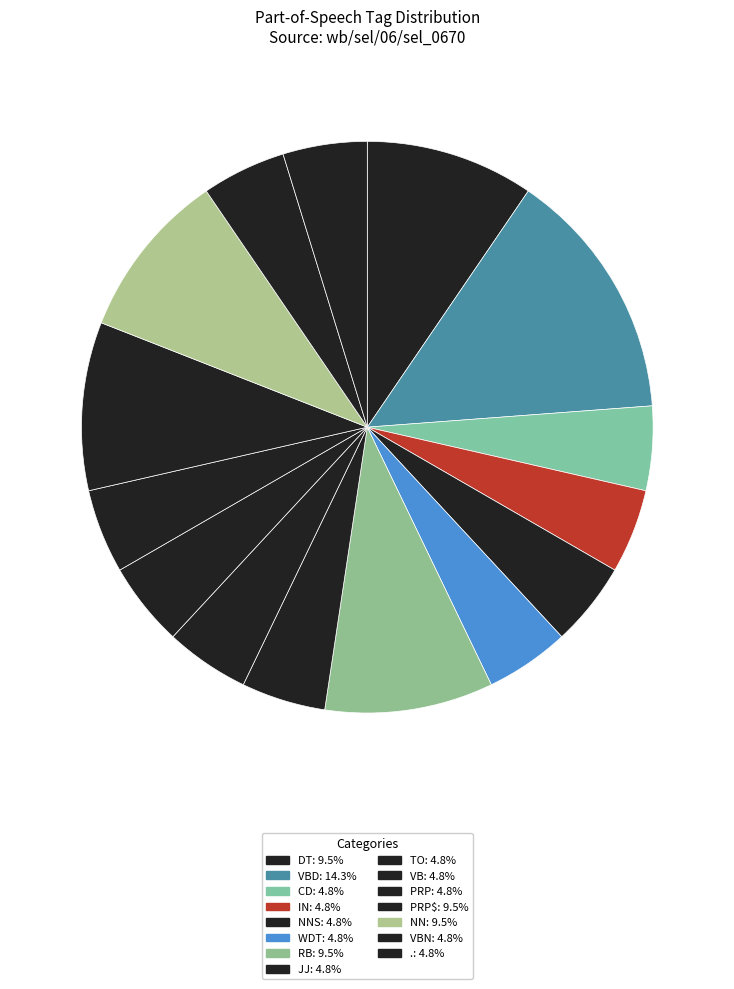

Is there a majority slice in this chart?

No